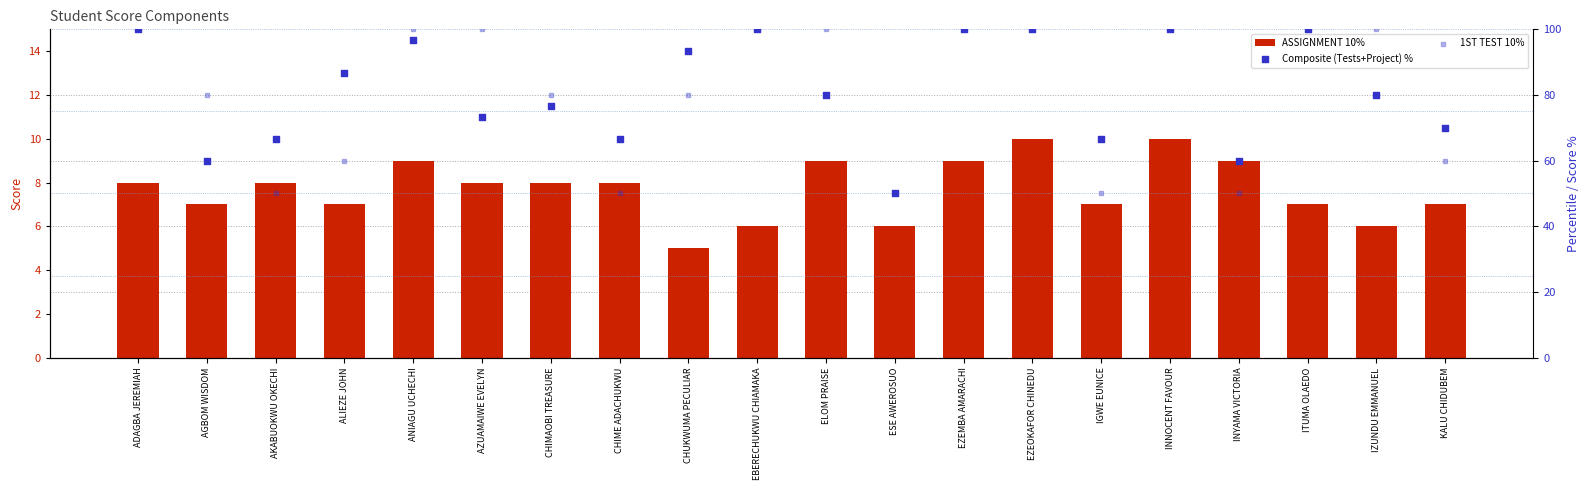

Which series reaches the maximum Y coordinate?

Composite (Tests+Project) %